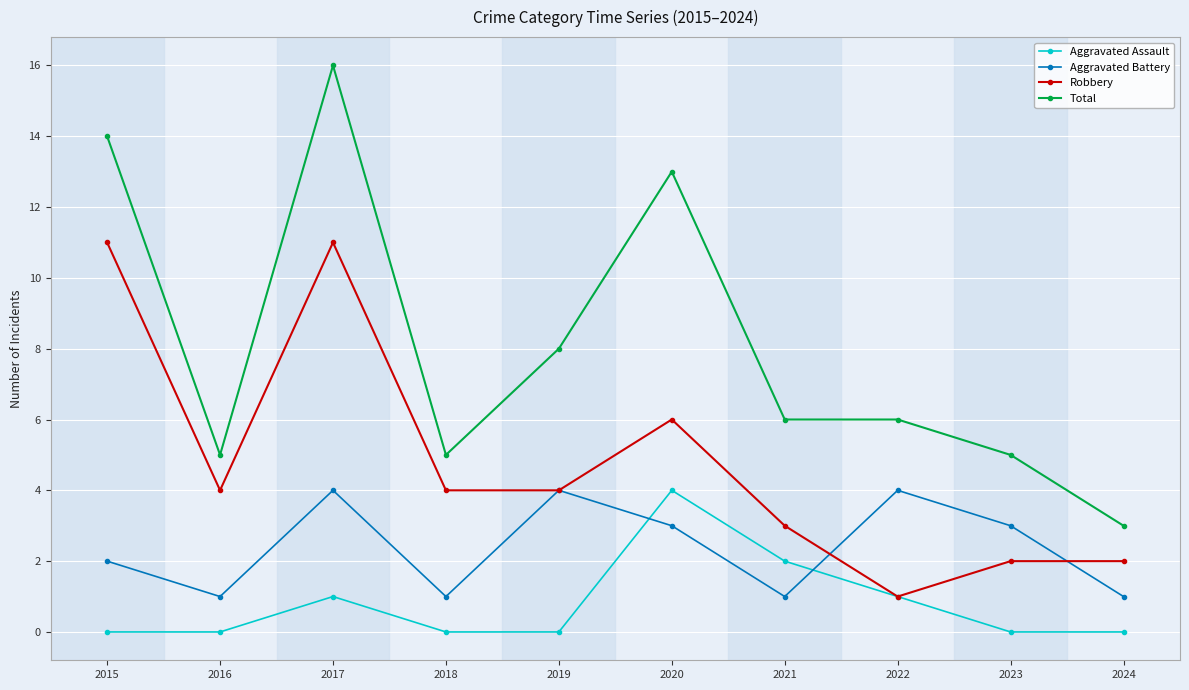

List the series in order of their overall mean, lowest first.

Aggravated Assault, Aggravated Battery, Robbery, Total